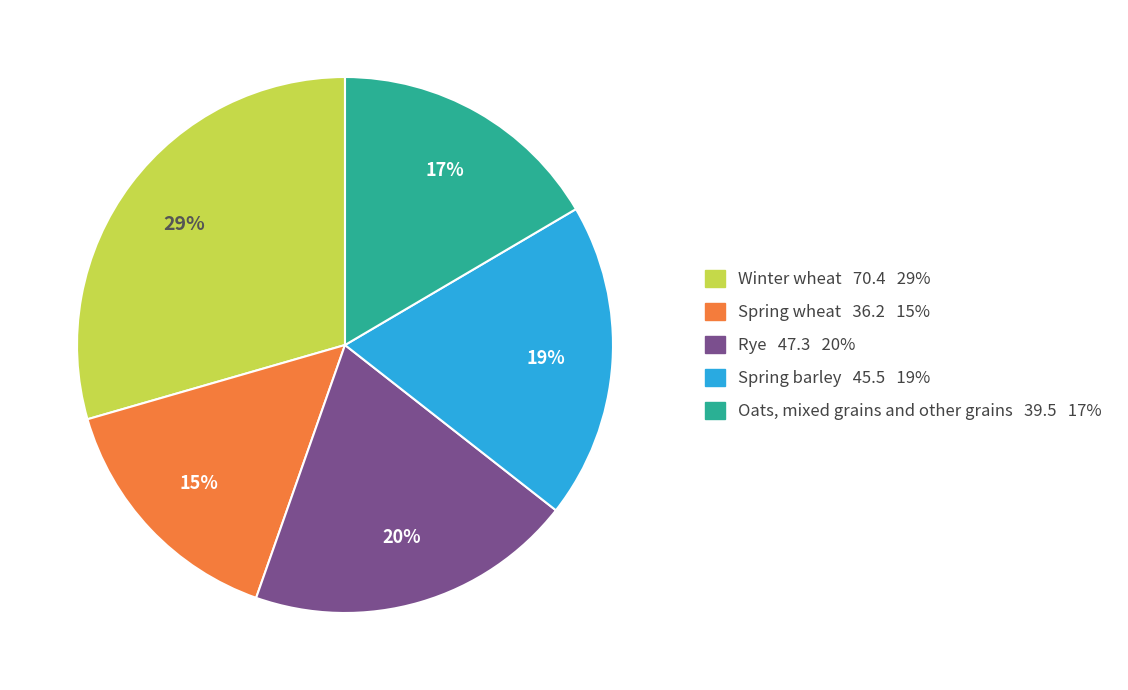

Do Spring barley and Winter wheat together represent more than half of the pie?

No